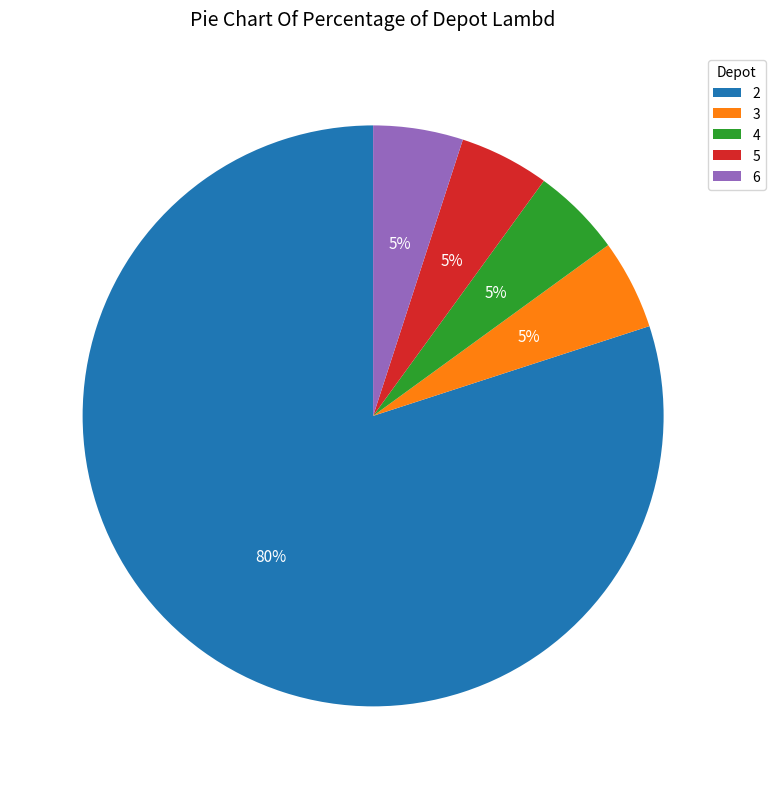

Which slice is the largest?

2